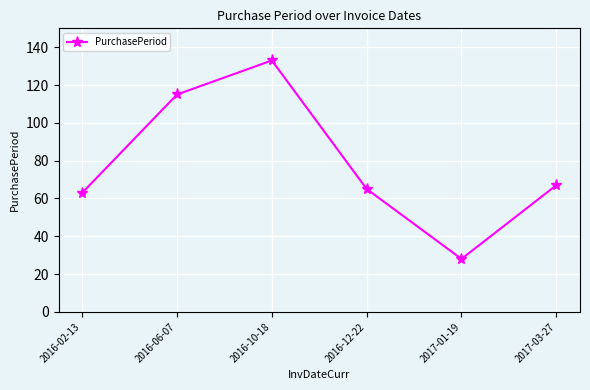

What is the label of the 3rd point from the right?

2016-12-22